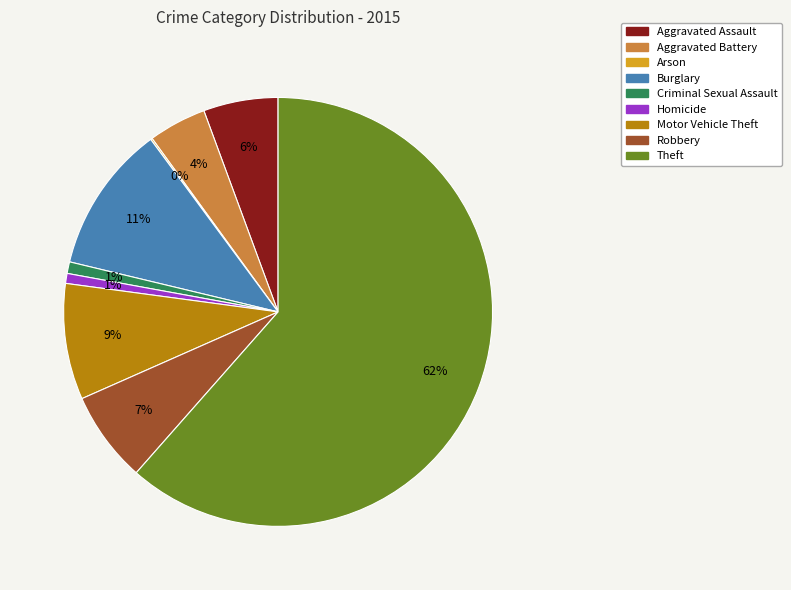

Combined, do Aggravated Battery and Theft account for over 50%?

Yes